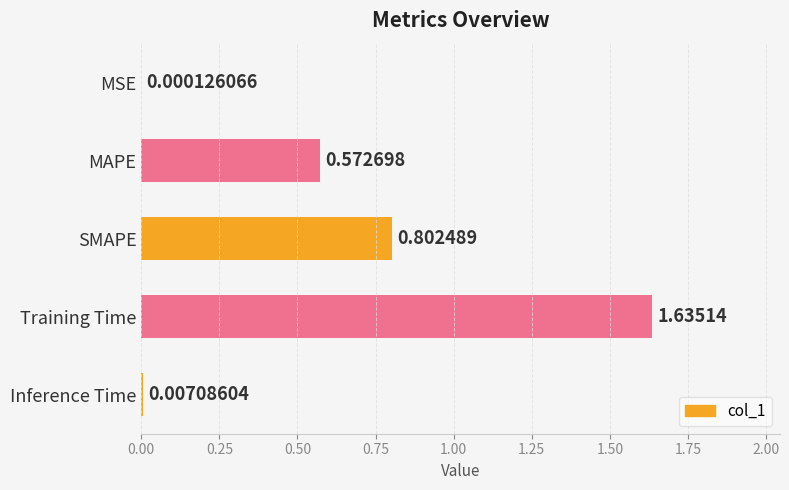

Which label corresponds to the largest value in the chart?

Training Time